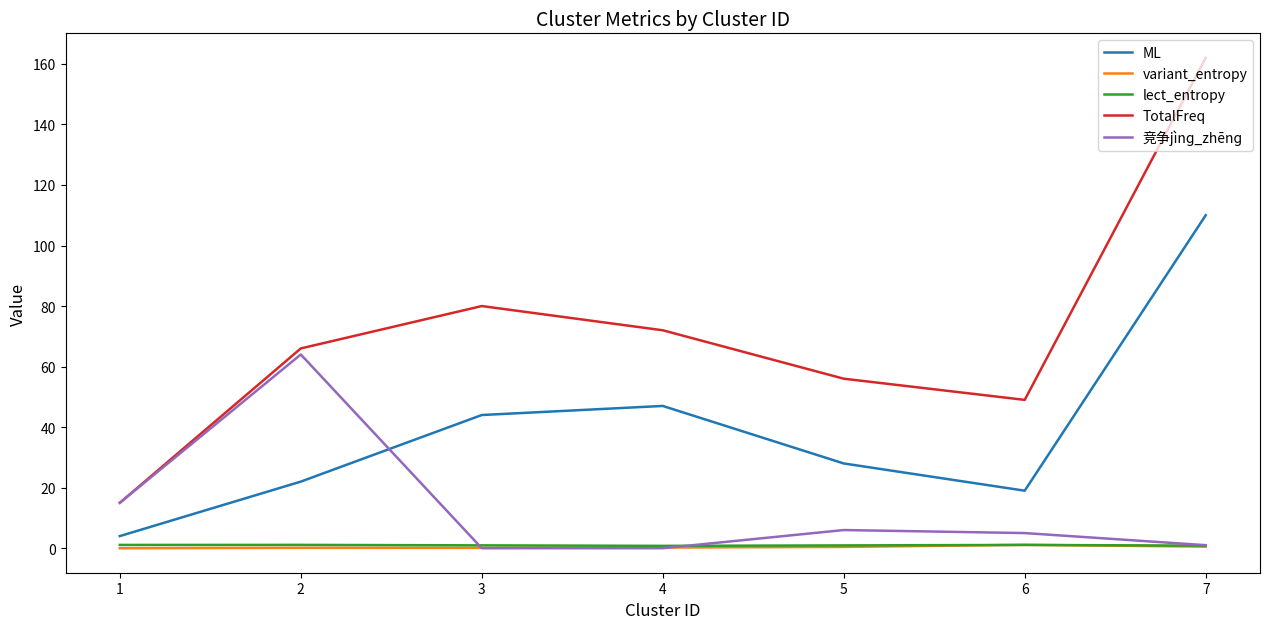

What is the total value across all series at 4?

120.0